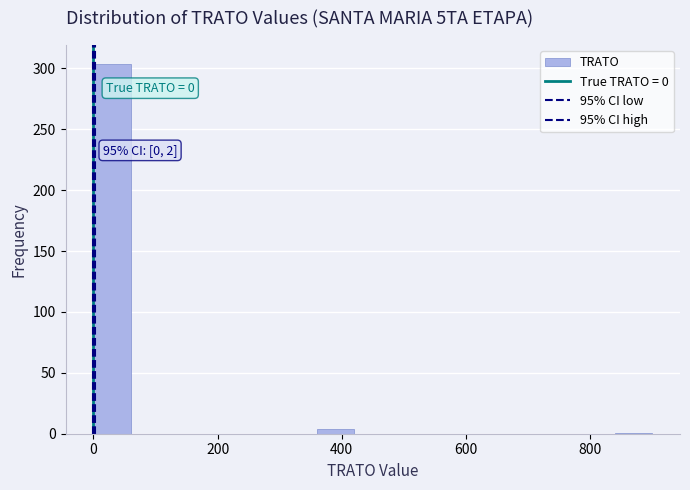

Around what value on the x-axis is the tallest bar? Give the approximate position of its centre, as read against the axis.

40